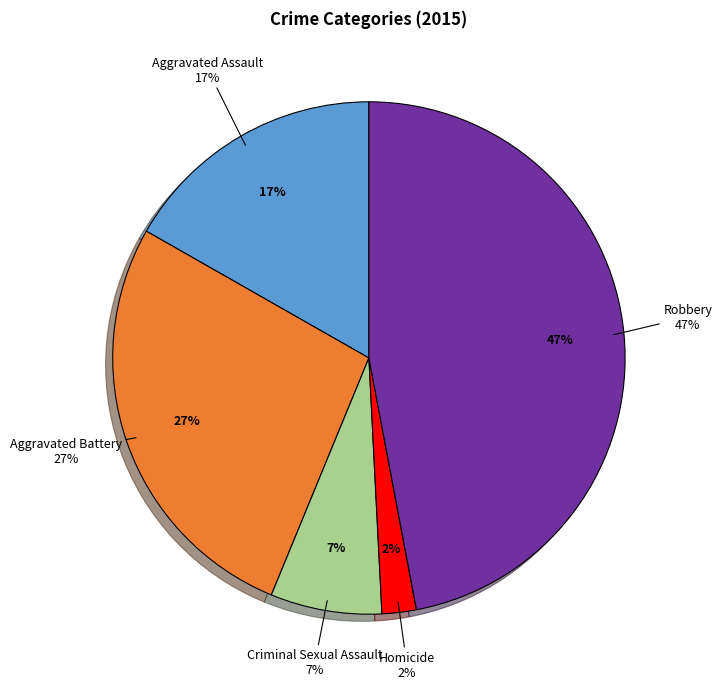

To the nearest percent, what is the combined percentage of Criminal Sexual Assault and Aggravated Battery?

34%